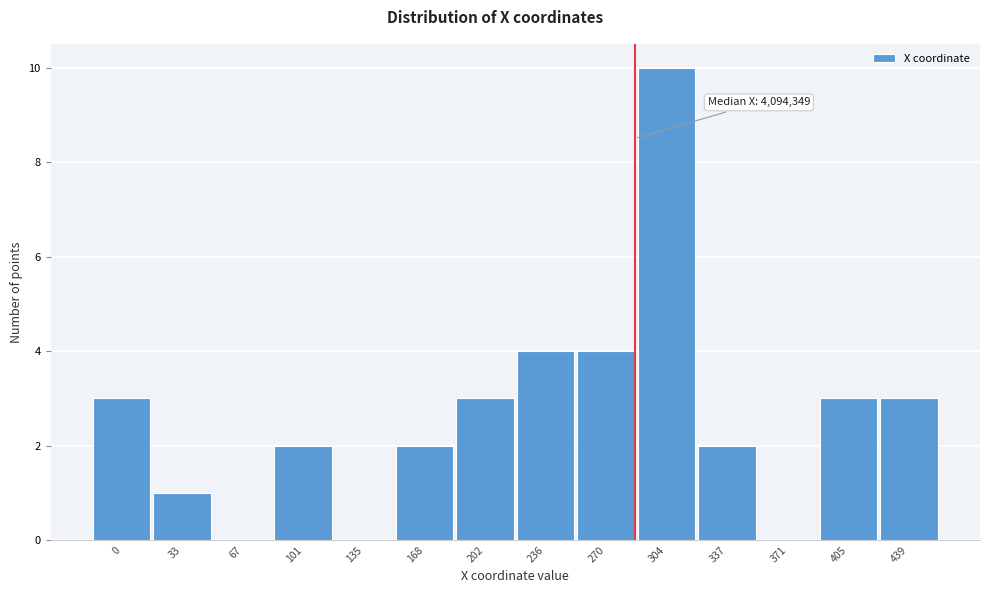

Reading left to right, what are all the values shown in this chart?

0=3	33=1	67=0	101=2	135=0	168=2	202=3	236=4	270=4	304=10	337=2	371=0	405=3	439=3